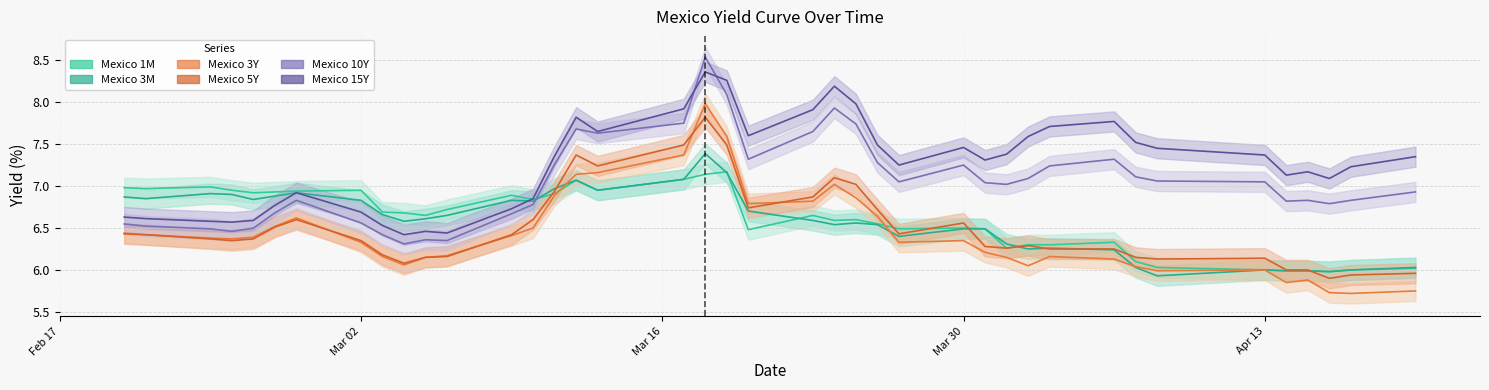

What is the label of the 29th point from the left?

2020-04-01